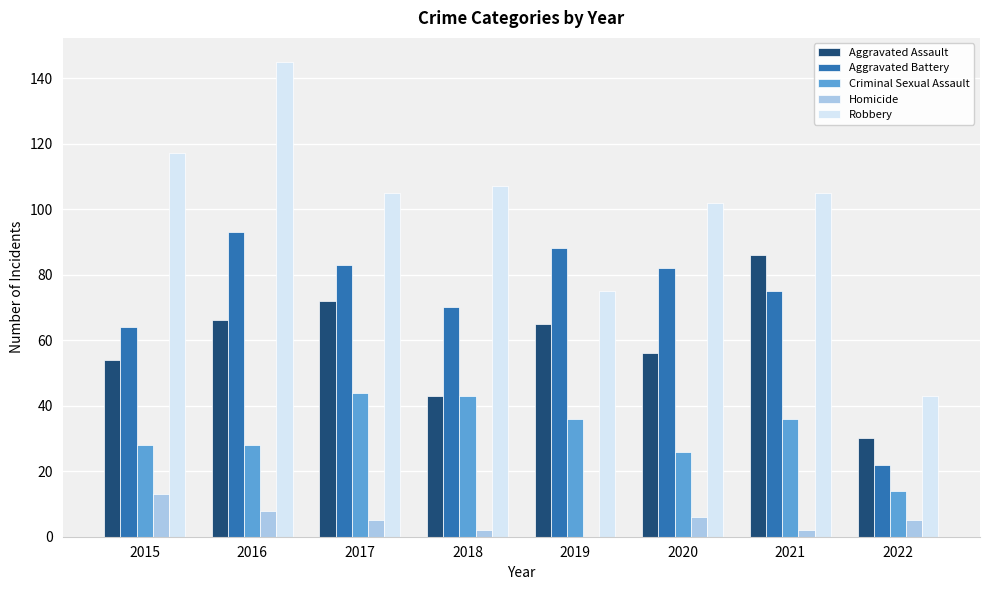

Count the number of data series in this chart.

5